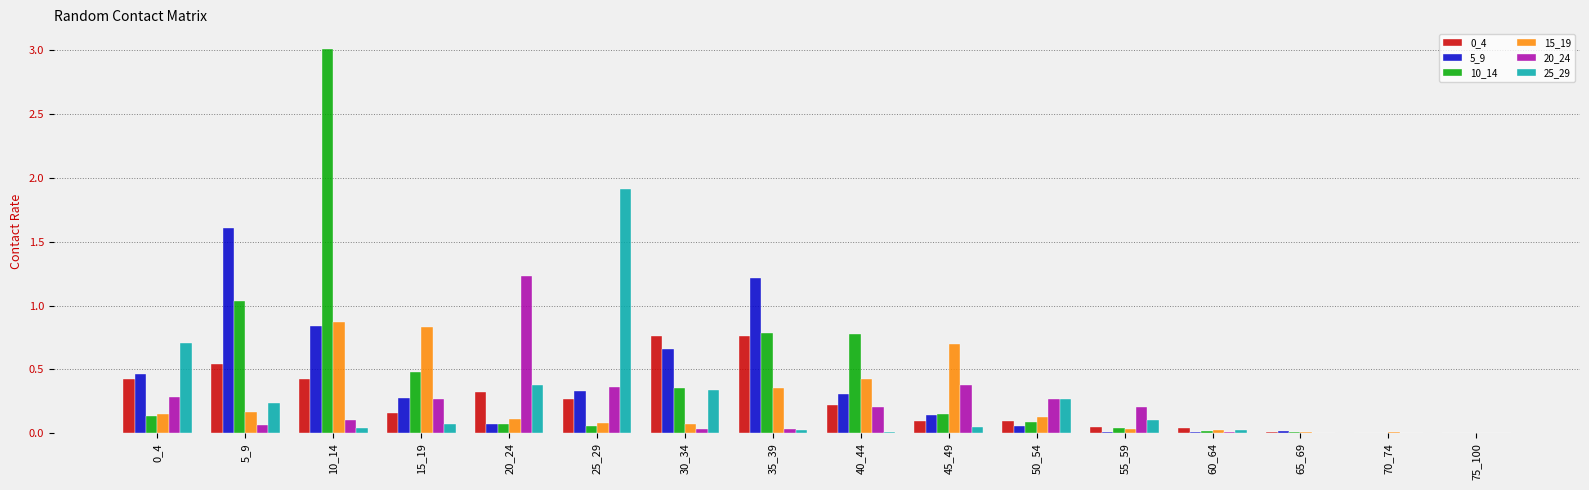

How many groups of bars are there?

16